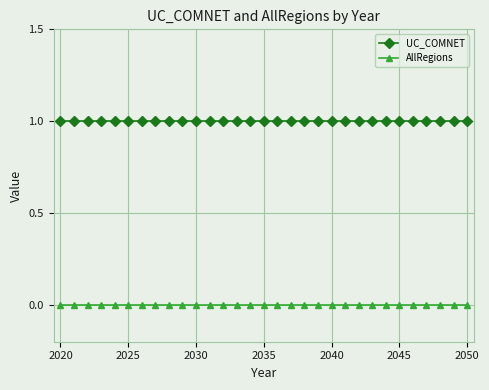

True or false: AllRegions and UC_COMNET intersect in this chart.

False